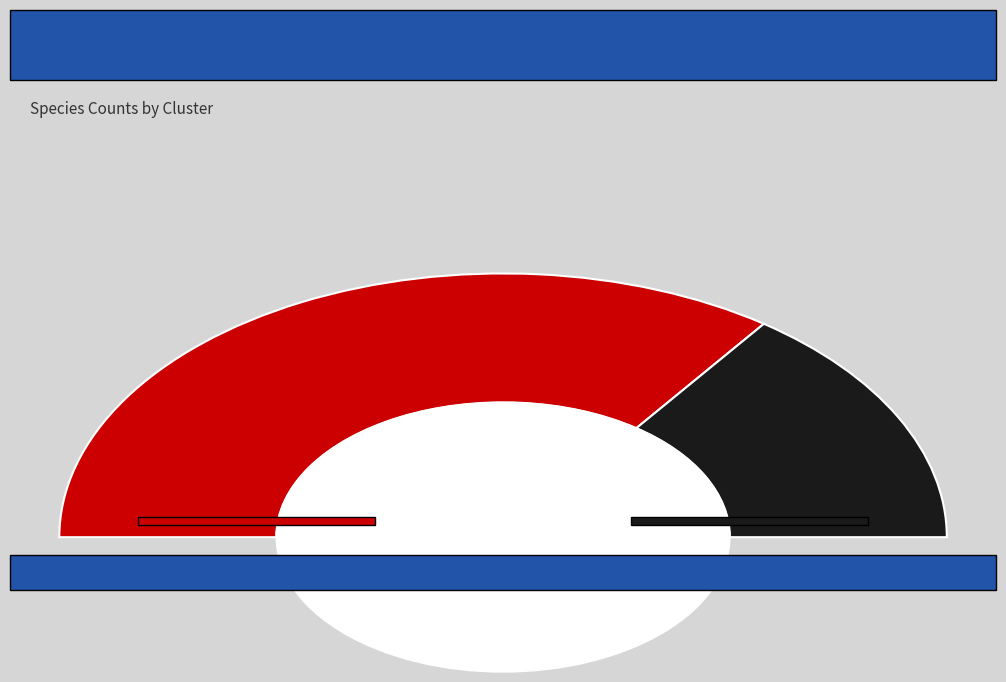

How many segments does this pie chart have?

2